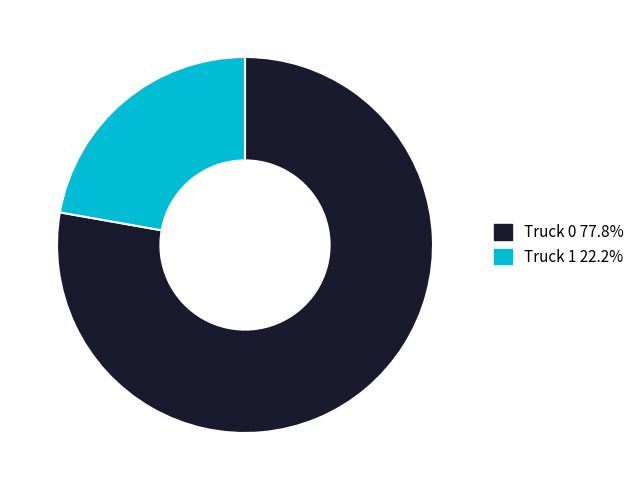

Between Truck 0 and Truck 1, which is larger?

Truck 0